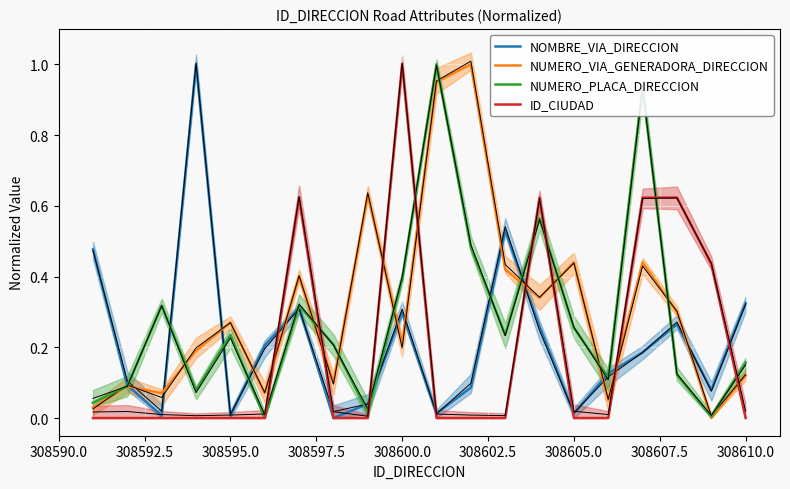

How many times do NOMBRE_VIA_DIRECCION and NUMERO_PLACA_DIRECCION cross each other?

12